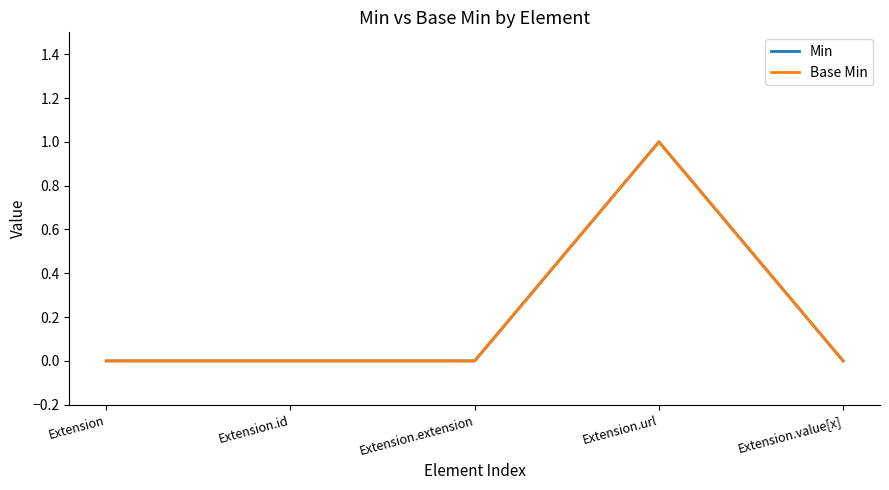

Is it true that Min equals 1 at Extension.id?

False